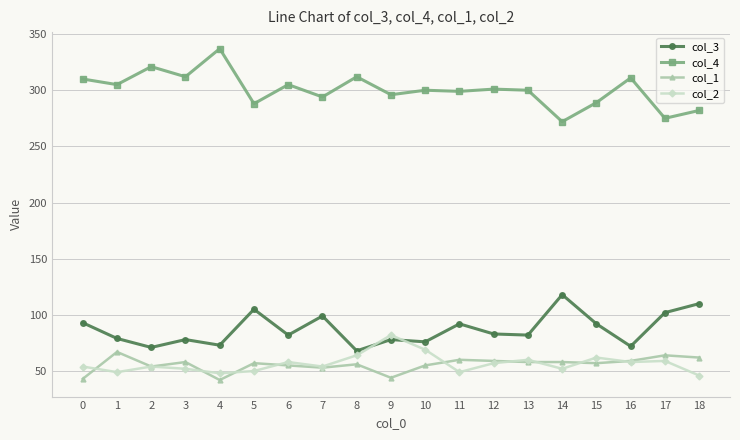

Rank the series at 6 from highest to lowest value.

col_4, col_3, col_2, col_1